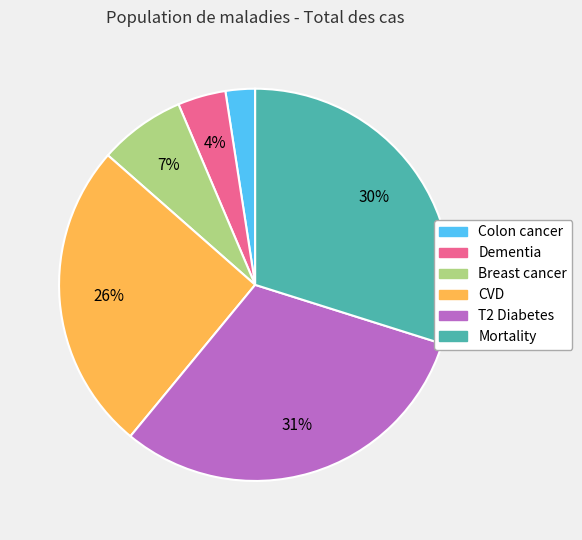

Do Breast cancer and CVD together represent more than half of the pie?

No